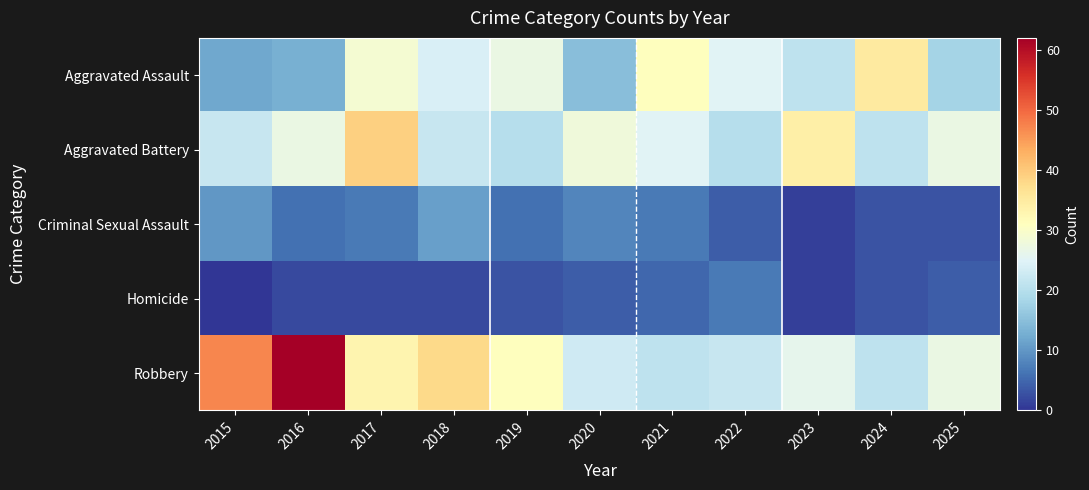

At how many categories does at least one series exceed 30?

8